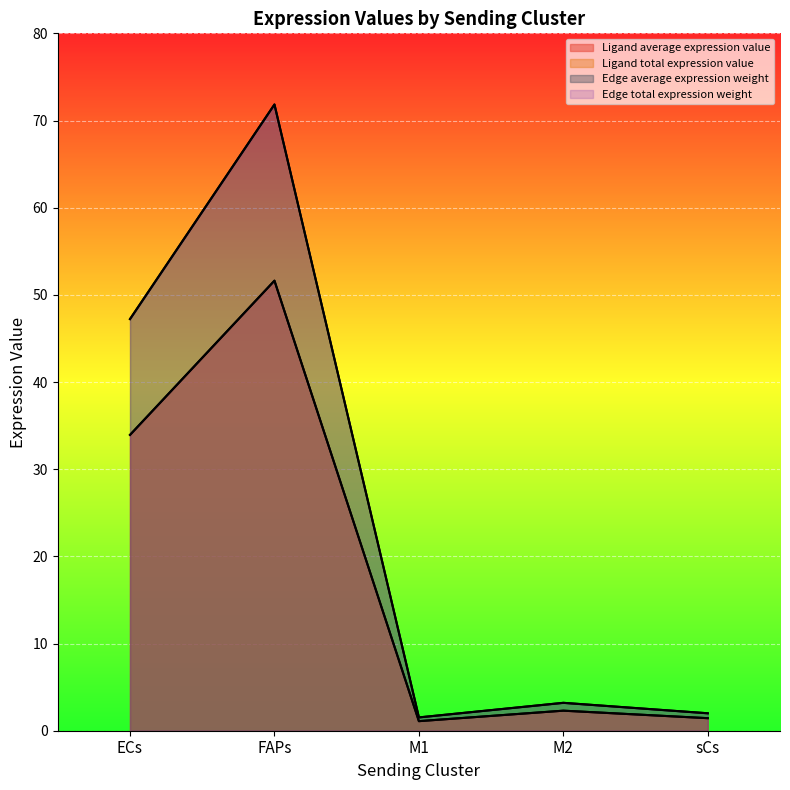

True or false: Edge average expression weight and Ligand average expression value intersect in this chart.

False